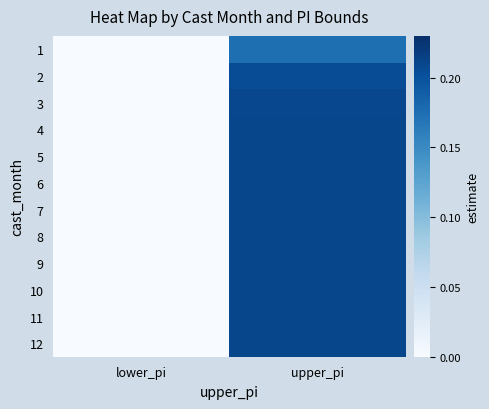

Reading right to left, list all the values displayed in this chart.

1: upper_pi=0.2	lower_pi=0.0
2: upper_pi=0.2	lower_pi=0.0
3: upper_pi=0.2	lower_pi=0.0
4: upper_pi=0.2	lower_pi=0.0
5: upper_pi=0.2	lower_pi=0.0
6: upper_pi=0.2	lower_pi=0.0
7: upper_pi=0.2	lower_pi=0.0
8: upper_pi=0.2	lower_pi=0.0
9: upper_pi=0.2	lower_pi=0.0
10: upper_pi=0.2	lower_pi=0.0
11: upper_pi=0.2	lower_pi=0.0
12: upper_pi=0.2	lower_pi=0.0